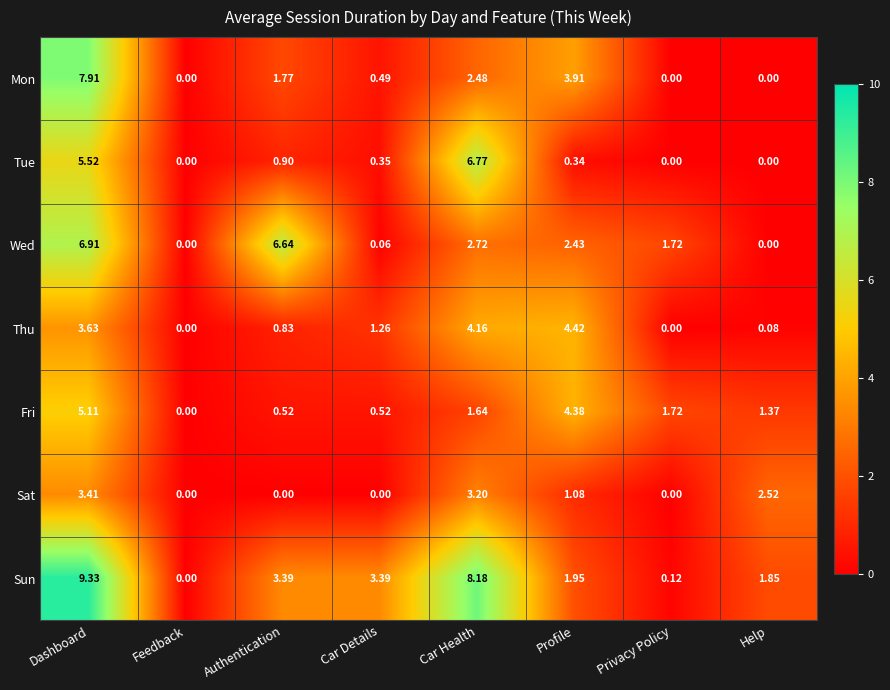

Is the value of Sun at Privacy Policy greater than the value of Sat at Authentication?

Yes